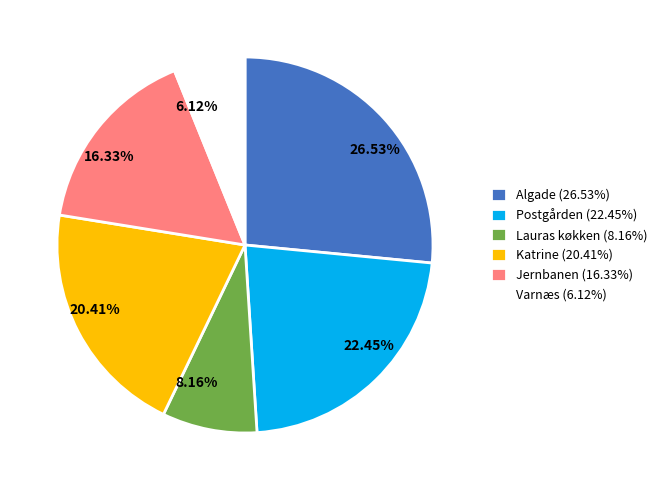

To the nearest percent, what is the difference between the largest and smallest slice percentages?

20%